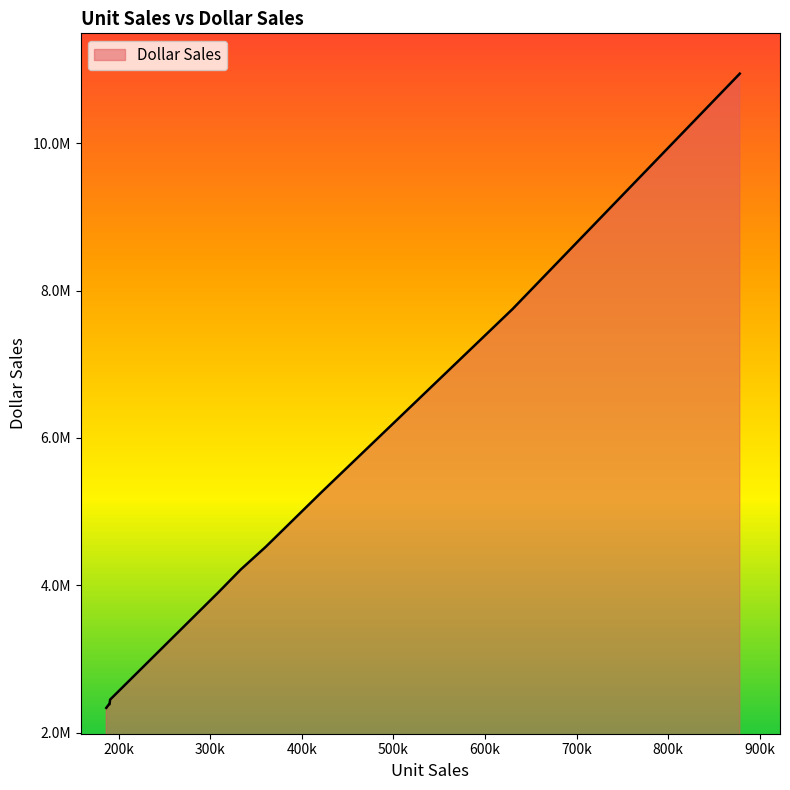

Does the chart have visible grid lines?

No